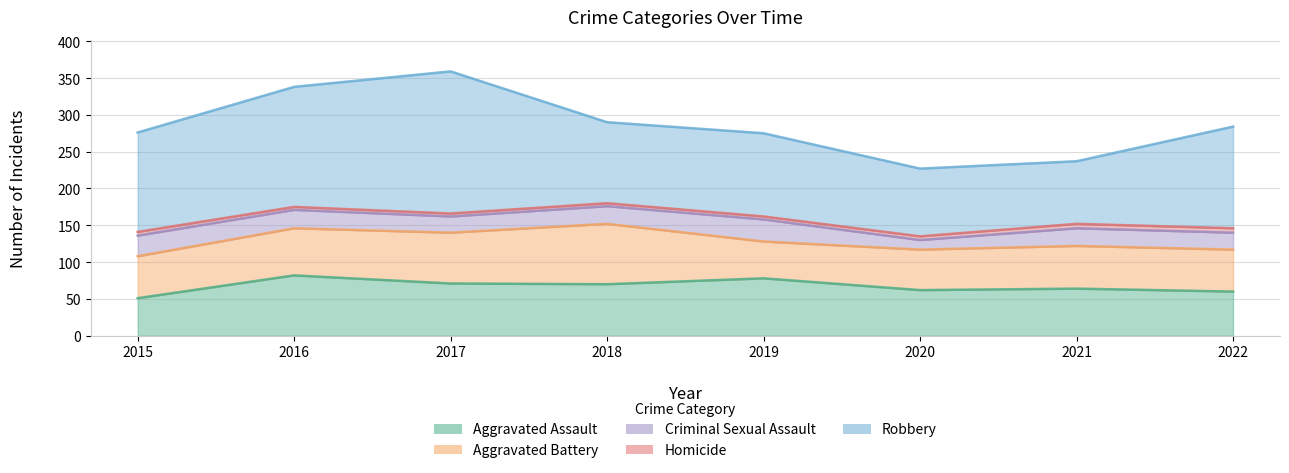

What is the difference between the Criminal Sexual Assault values at 2018 and 2015?

4